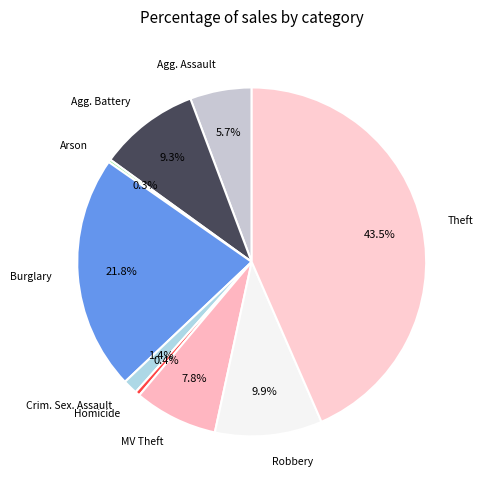

Between Theft and Homicide, which is larger?

Theft